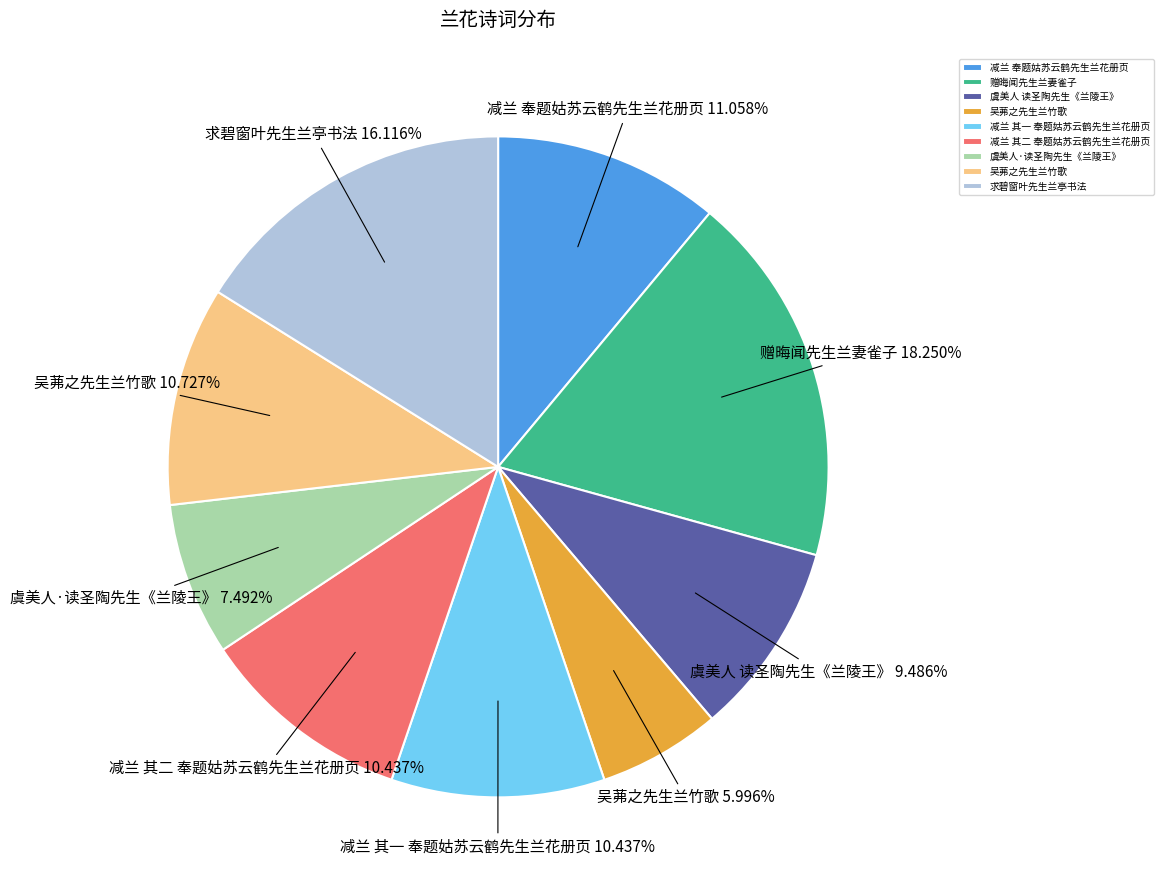

Does any single category account for the majority?

No